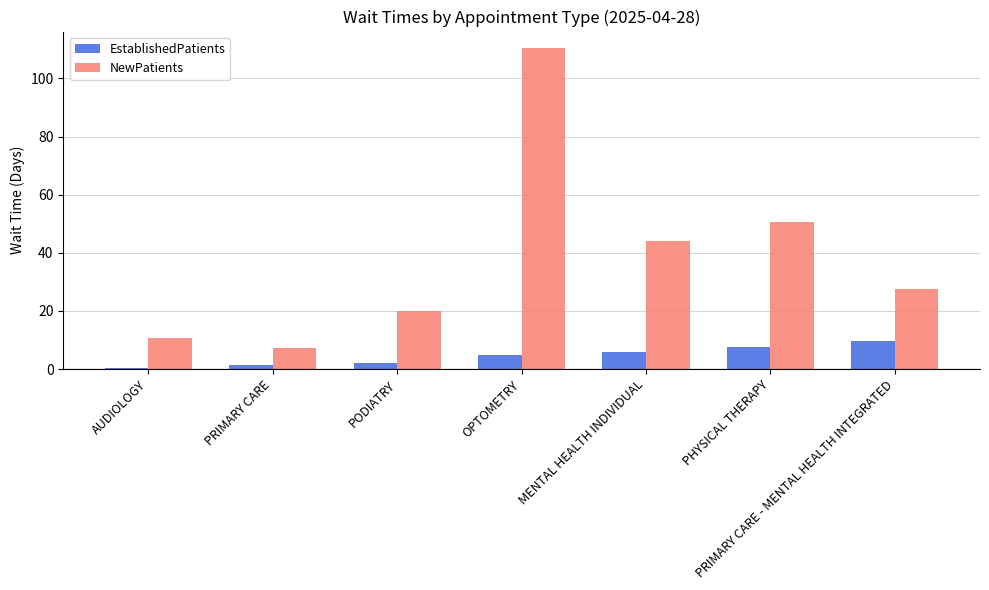

Between AUDIOLOGY and PHYSICAL THERAPY, which series saw the biggest shift?

NewPatients